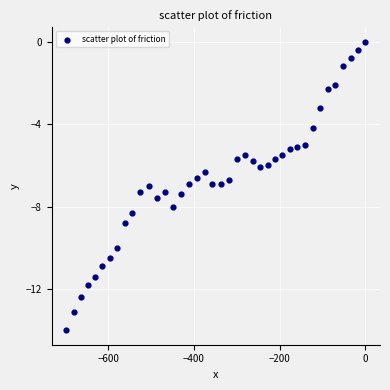

What is the range of Y values (max minus min)?

14.0